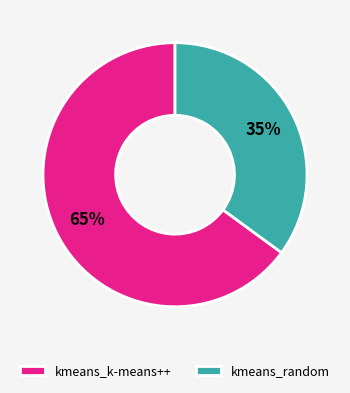

Which slice is the smallest?

kmeans_random